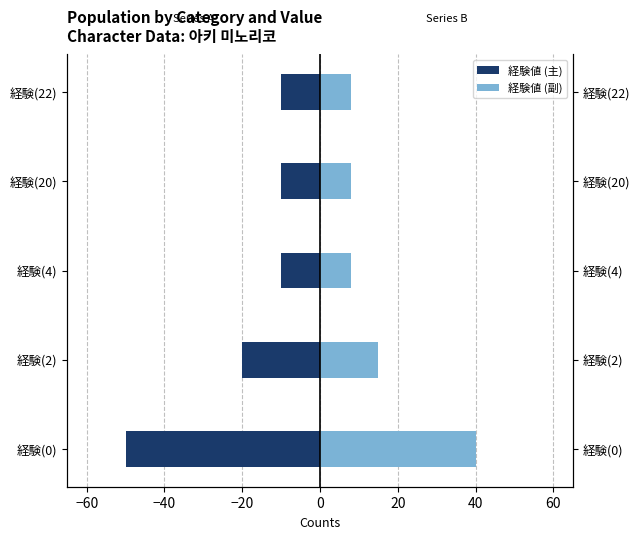

Which series has the widest spread of values?

経験値 (主)